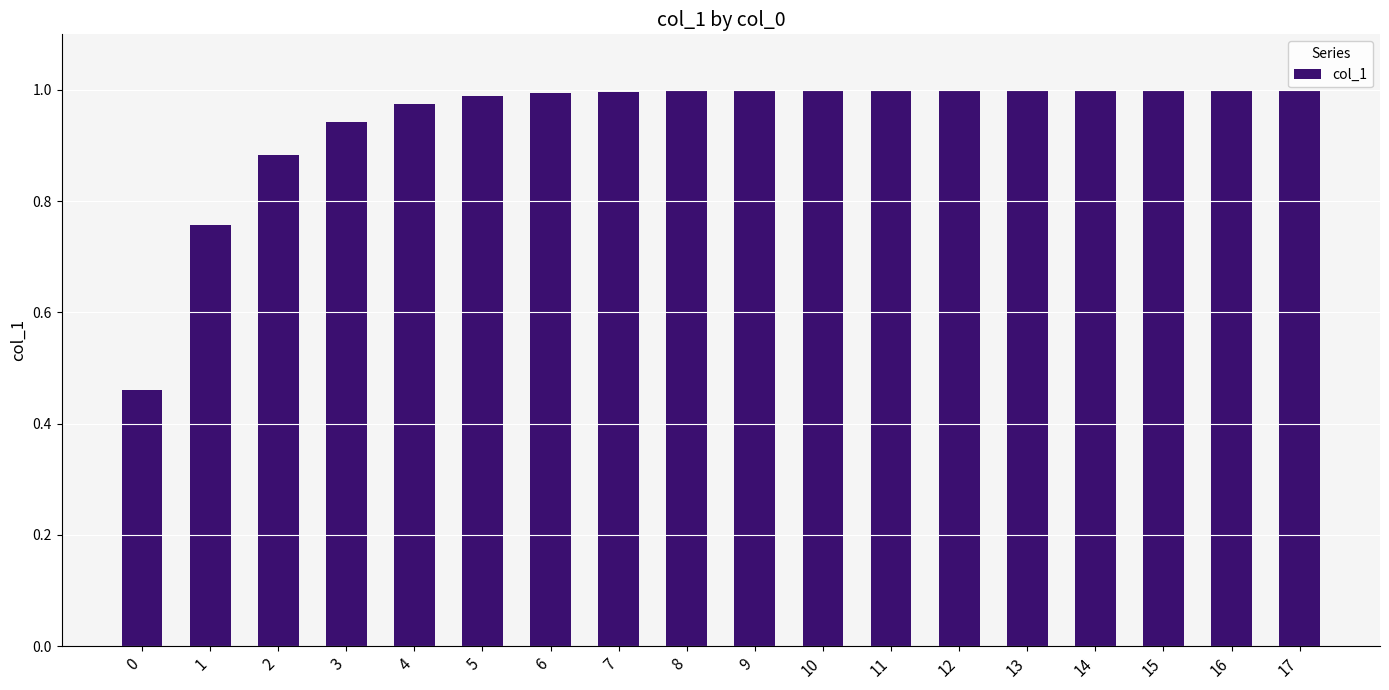

The value at 11 is 0.5. True or false?

False